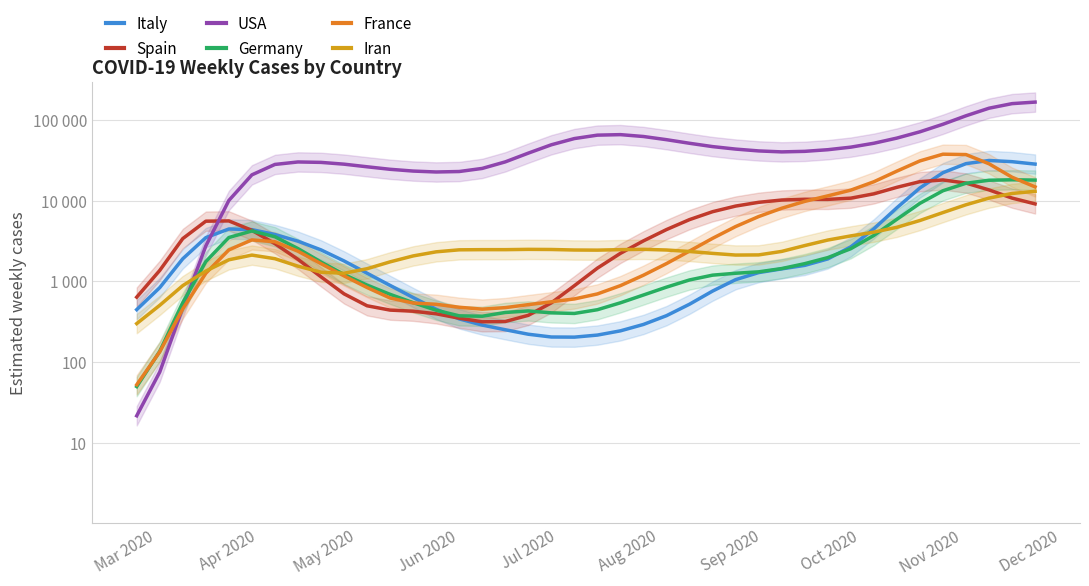

The value of USA at 24 is 16853.1. True or false?

False